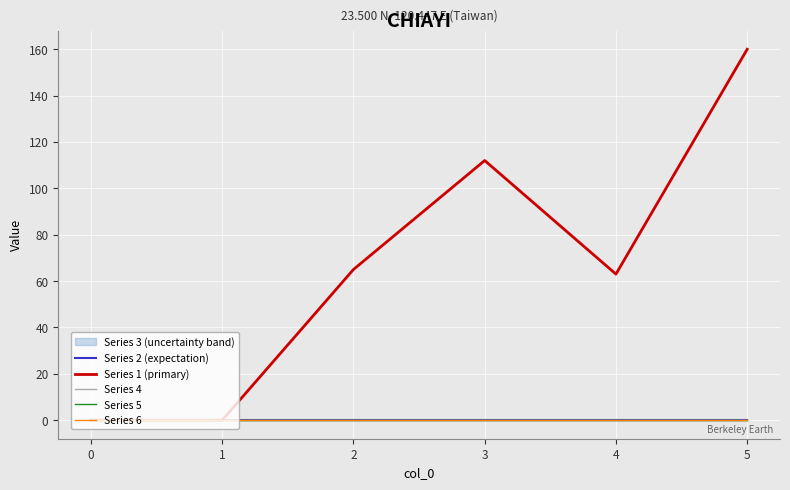

At which label is Series 1 (primary) closest to 80?

2